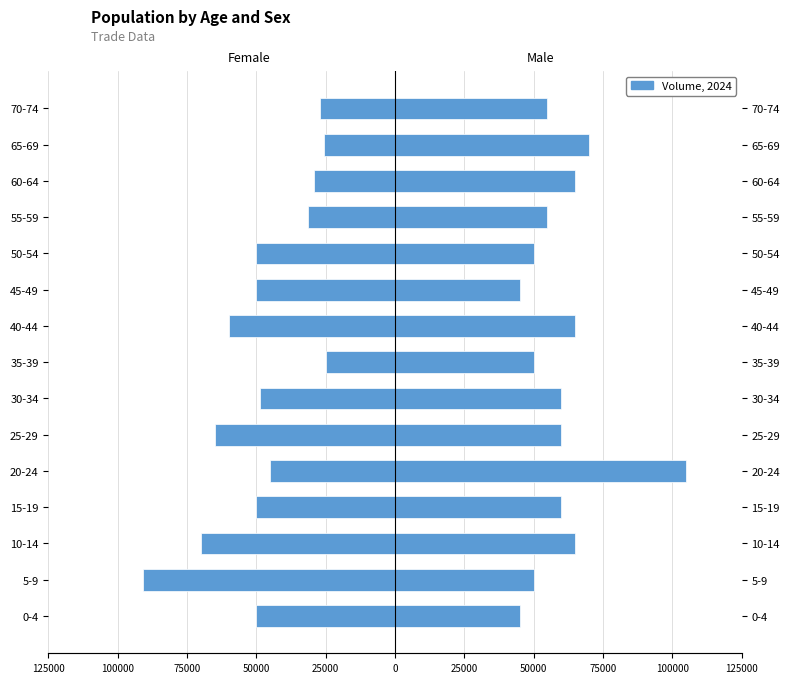

At how many categories does at least one series exceed -16618?

15